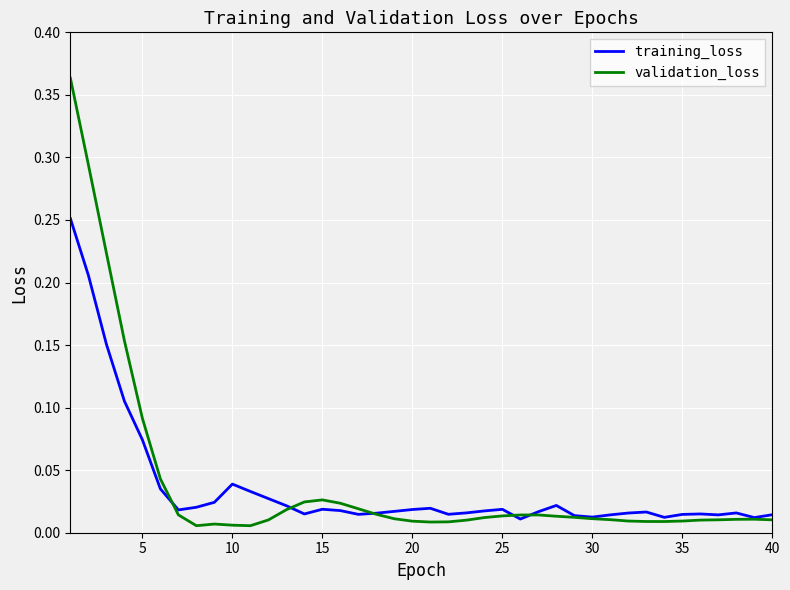

In validation_loss, how many points are higher than both neighbors (excluding endpoints)?

4